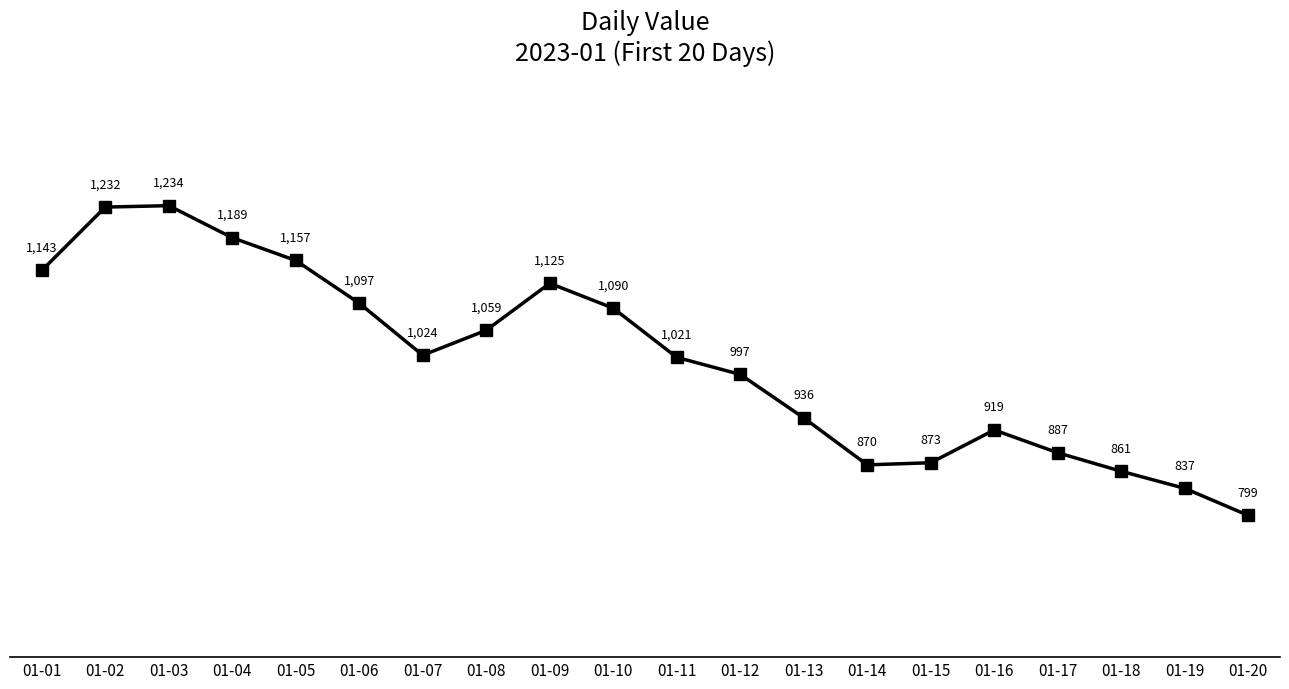

List the labels in order of value, largest first.

01-03, 01-02, 01-04, 01-05, 01-01, 01-09, 01-06, 01-10, 01-08, 01-07, 01-11, 01-12, 01-13, 01-16, 01-17, 01-15, 01-14, 01-18, 01-19, 01-20